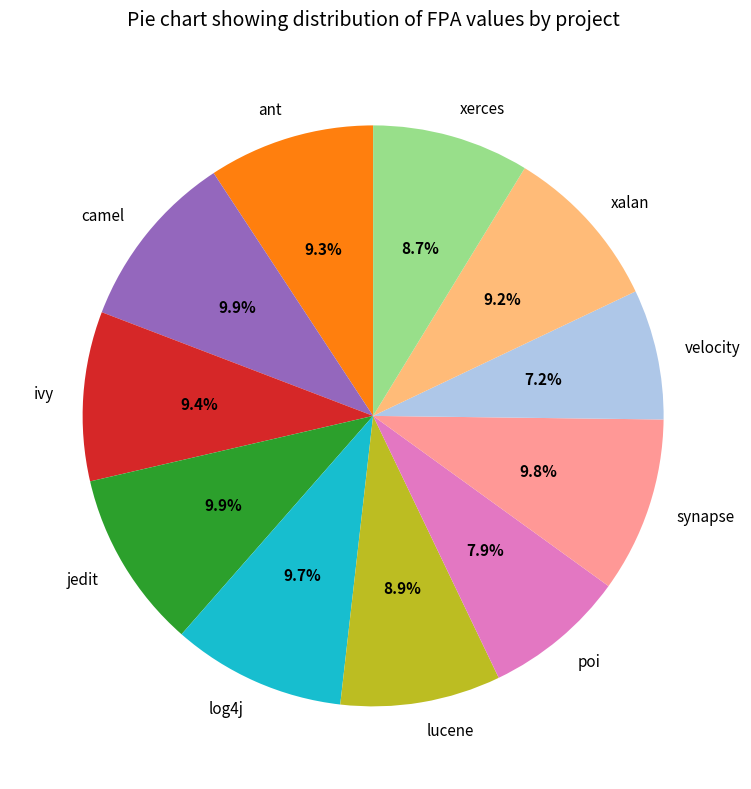

What is the smallest slice in the pie chart?

velocity